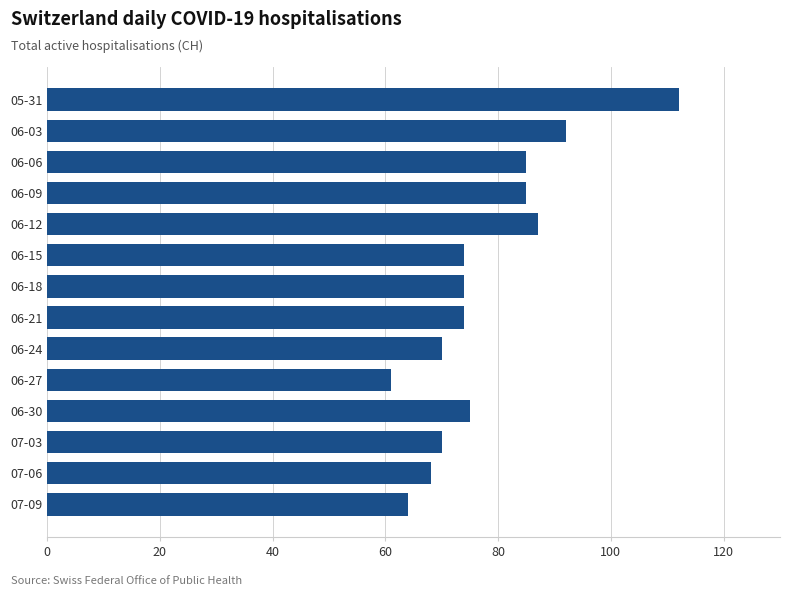

Reading bottom to top, extract all data points from this chart.

64	68	70	75	61	70	74	74	74	87	85	85	92	112